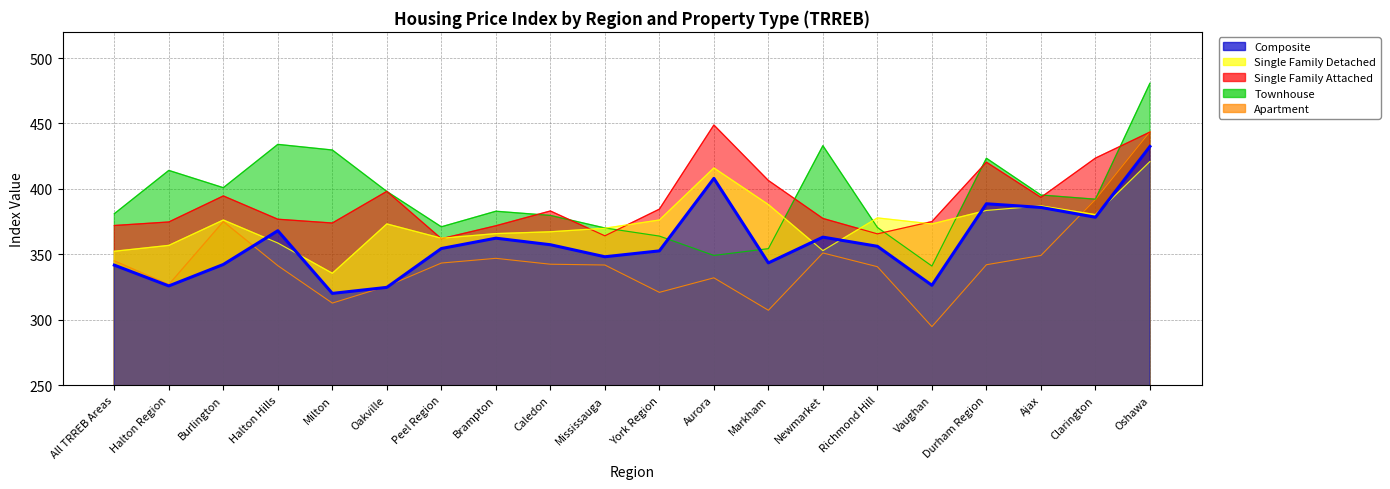

The Apartment series shows 345.0 at All TRREB Areas. True or false?

True